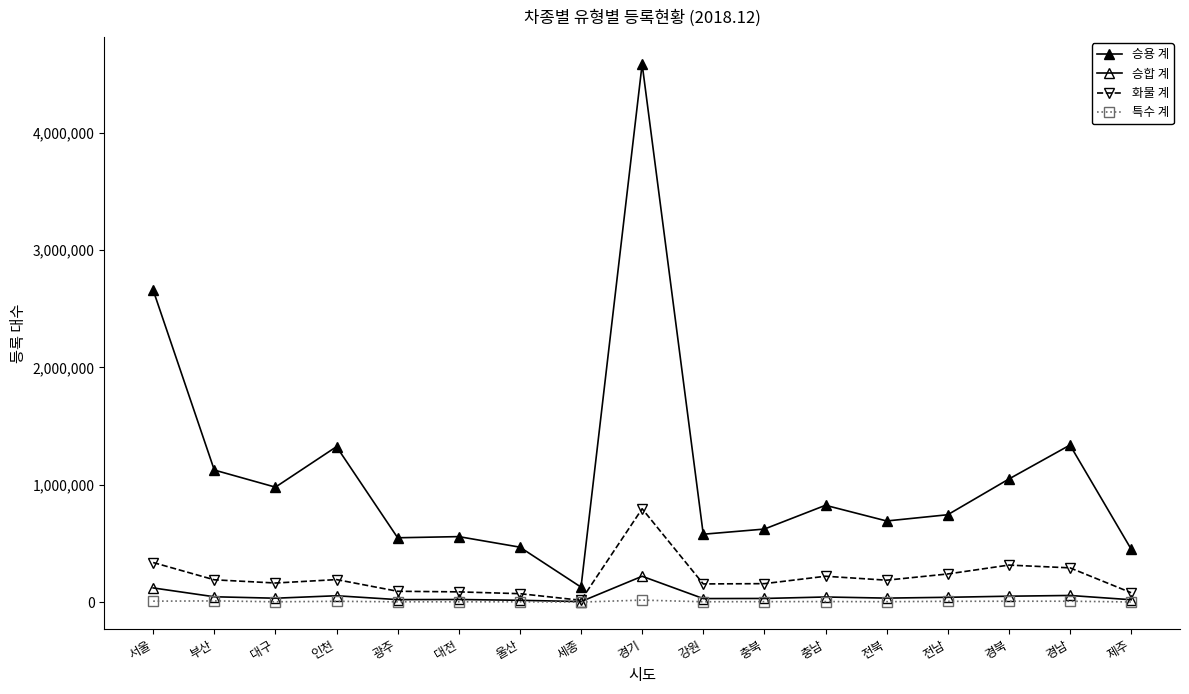

How many values in the 화물 계 series are below 186787?

8